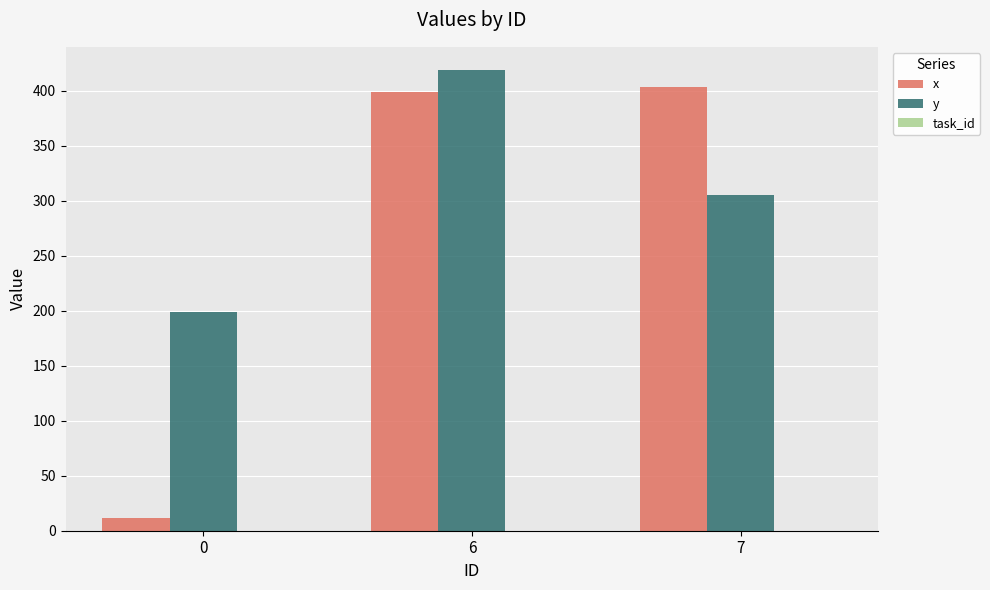

What is the maximum value shown in the chart?

419